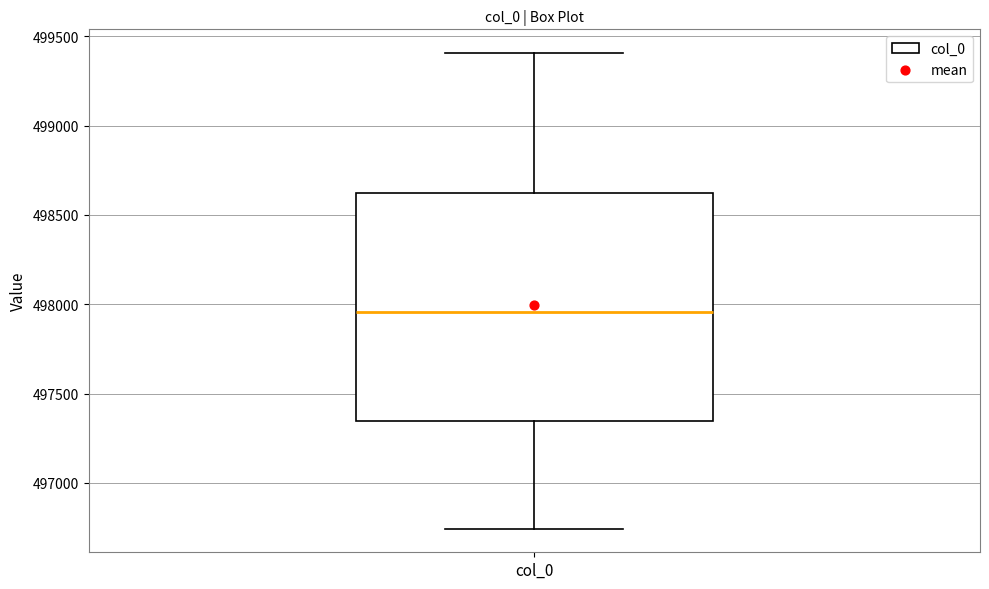

Read this box plot against the y-axis: the position of the median line, the range covered by the box, and the ends of both whiskers. The values are not printed on the chart, so give them approximately, as read against the axis.

median 497950, box 497350 to 498600, whiskers 496750 to 499400